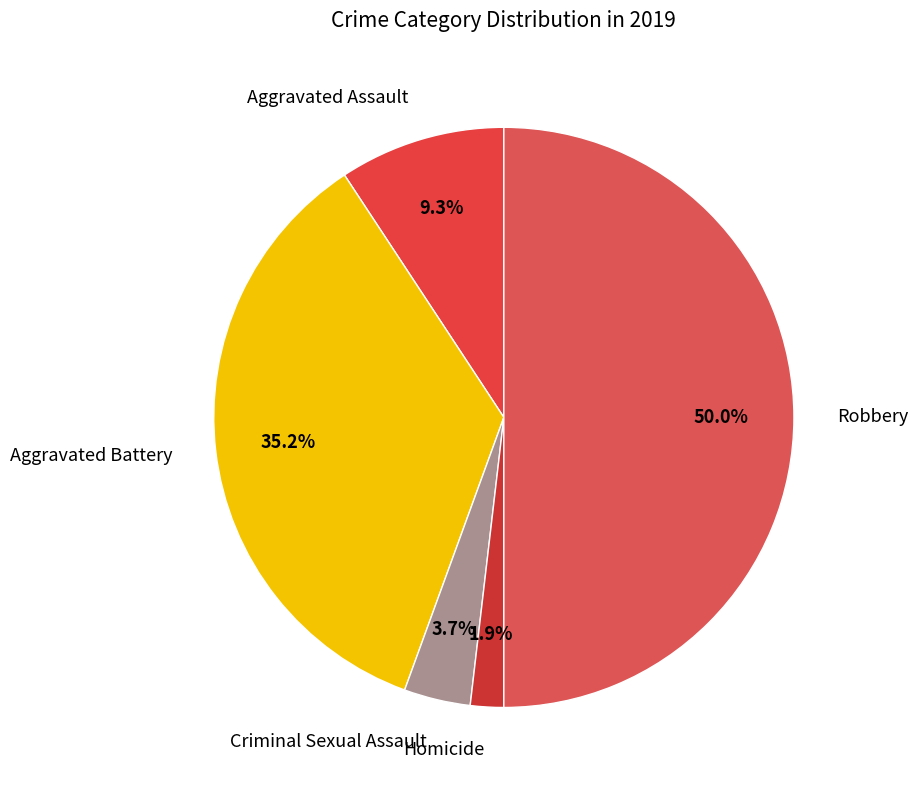

The Homicide slice represents 2% of the pie. True or false?

True